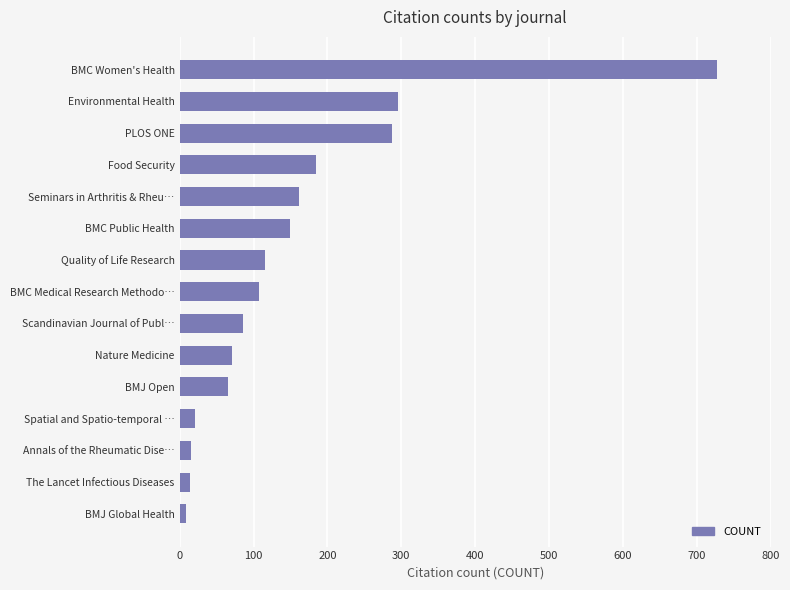

Count the number of categories in the chart.

15